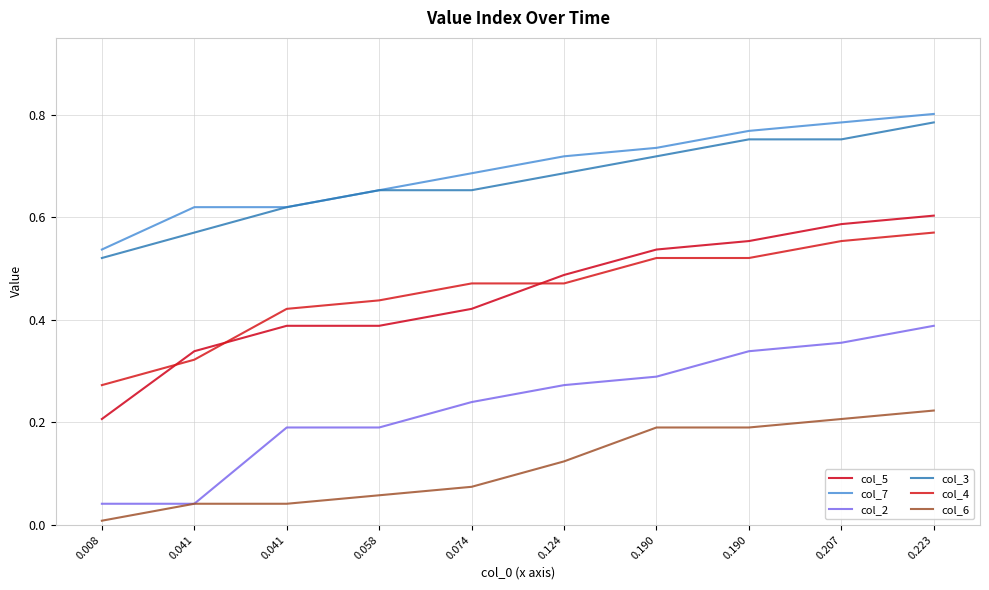

Where is col_6 nearest to the value 0?

0.008